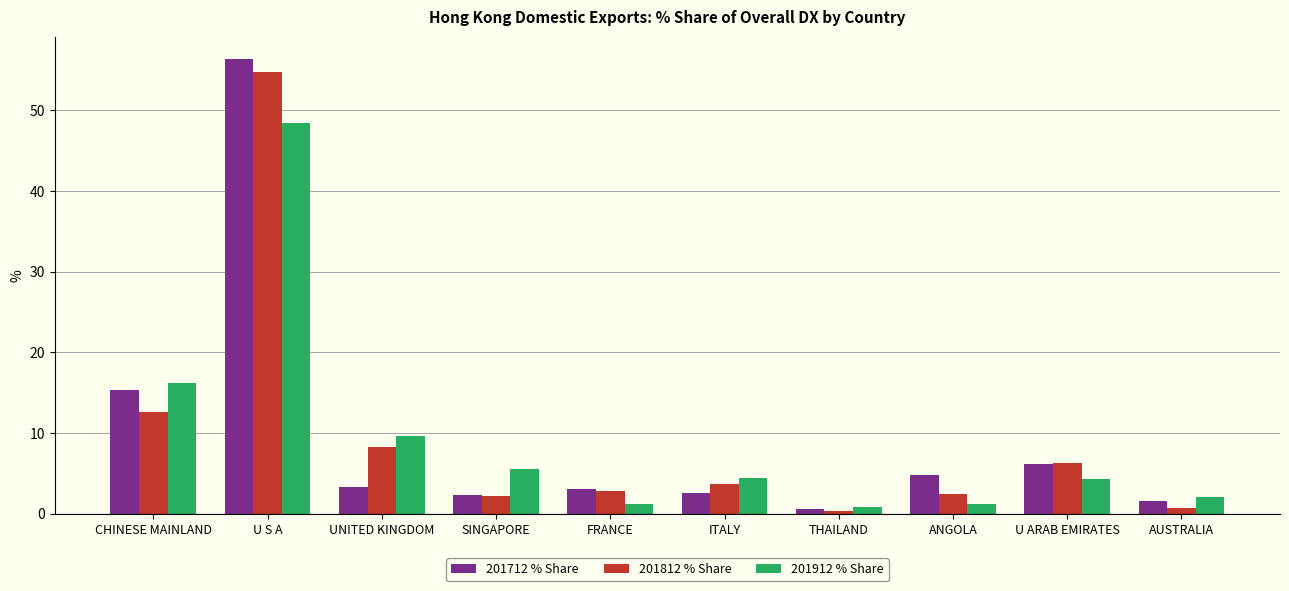

What position from the left is SINGAPORE?

4